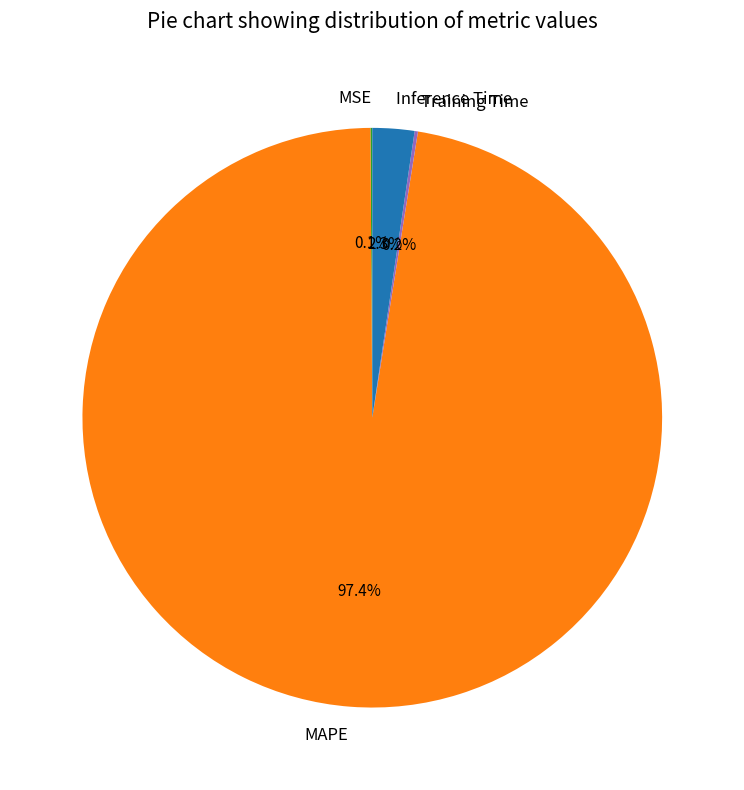

The MAPE slice represents 97% of the pie. True or false?

True